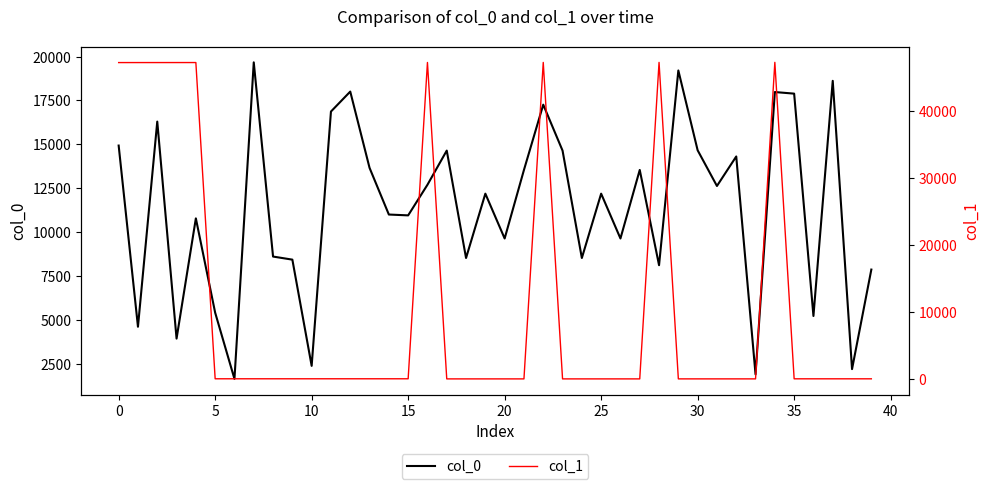

What is the total value across all series at 37?

18632